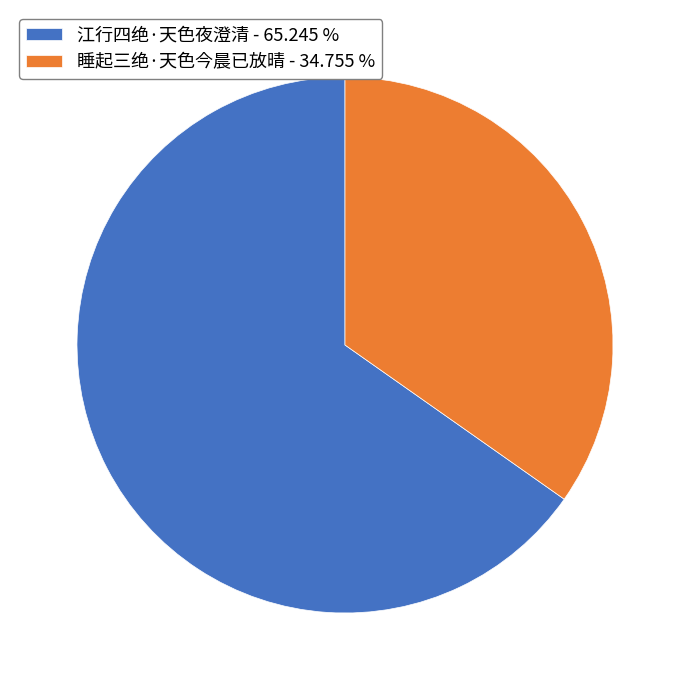

How many segments does this pie chart have?

2